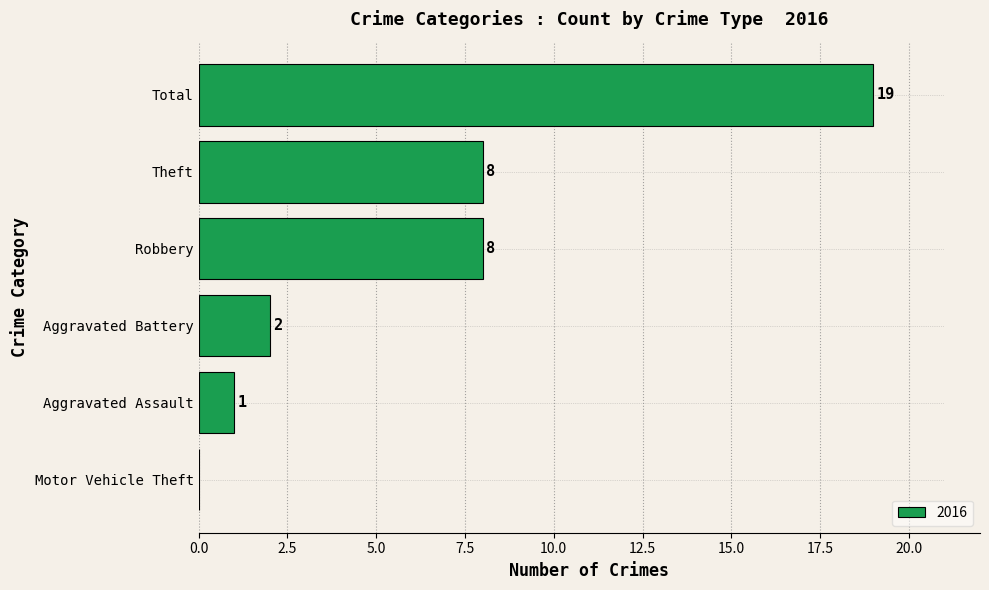

What is the greatest value displayed?

19